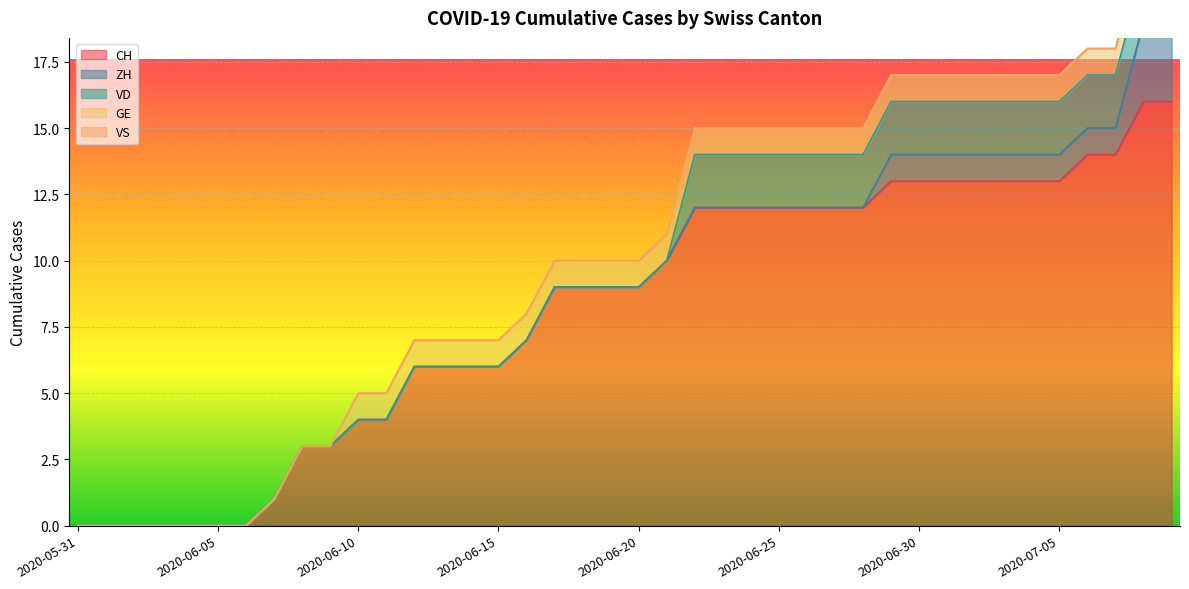

What position from the right is 2020-06-24?

16